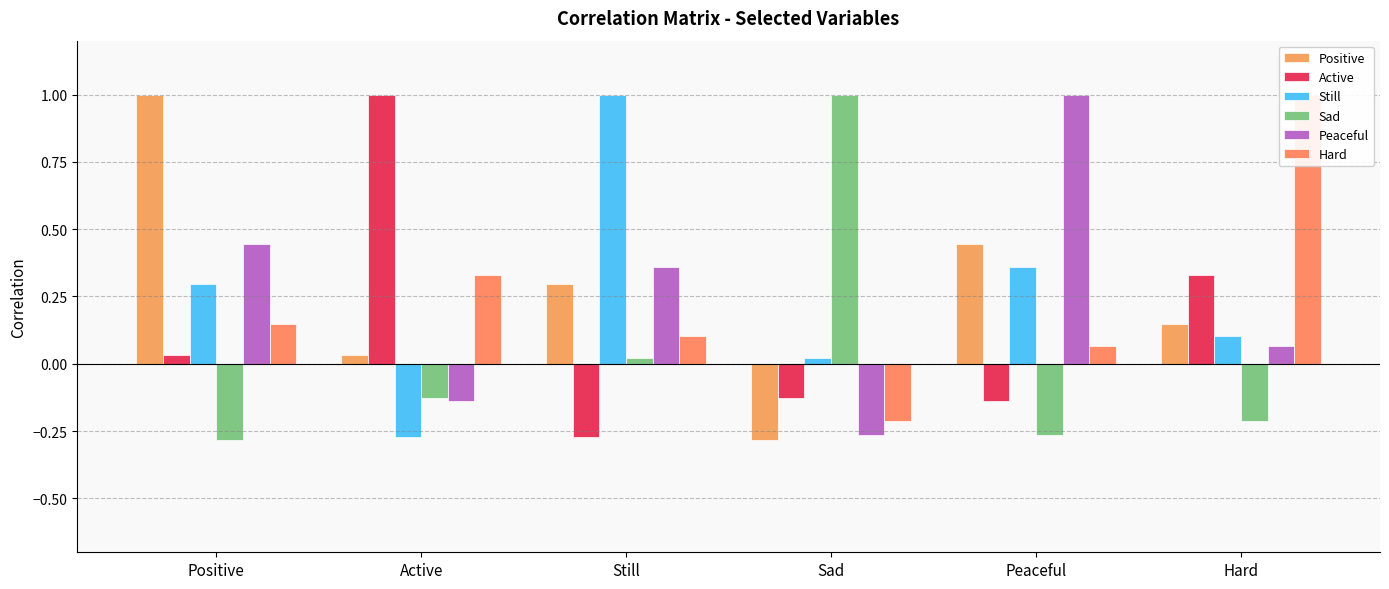

What is the difference between the Still values at Peaceful and Active?

0.6